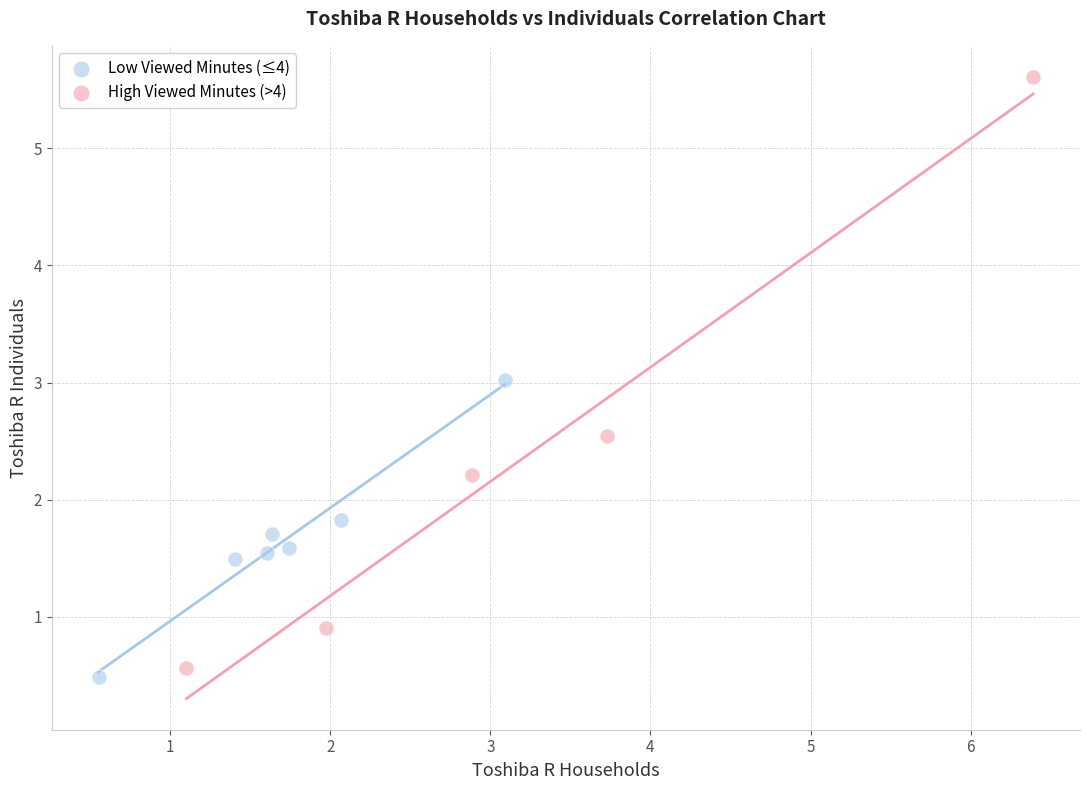

Which series contains the highest Y value?

High Viewed Minutes (>4)